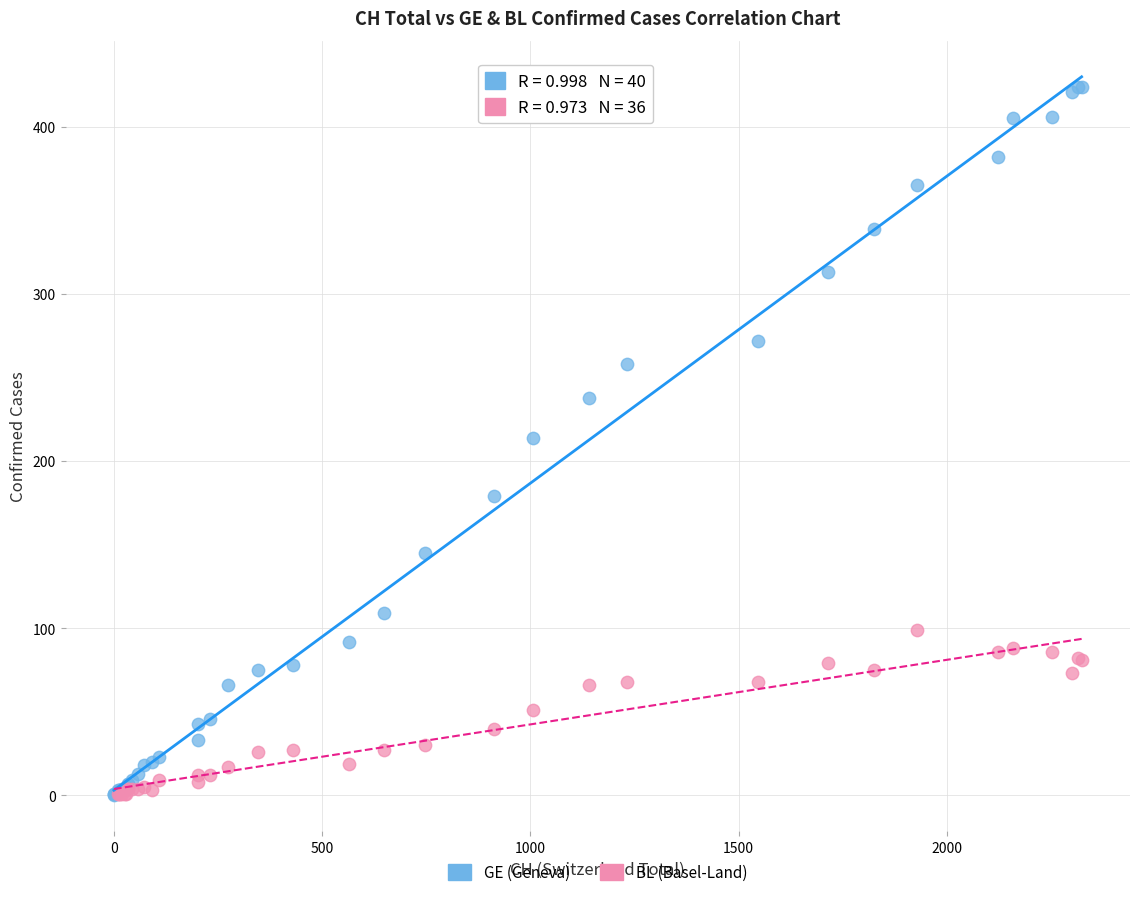

Which series reaches the maximum Y coordinate?

GE (Geneva)